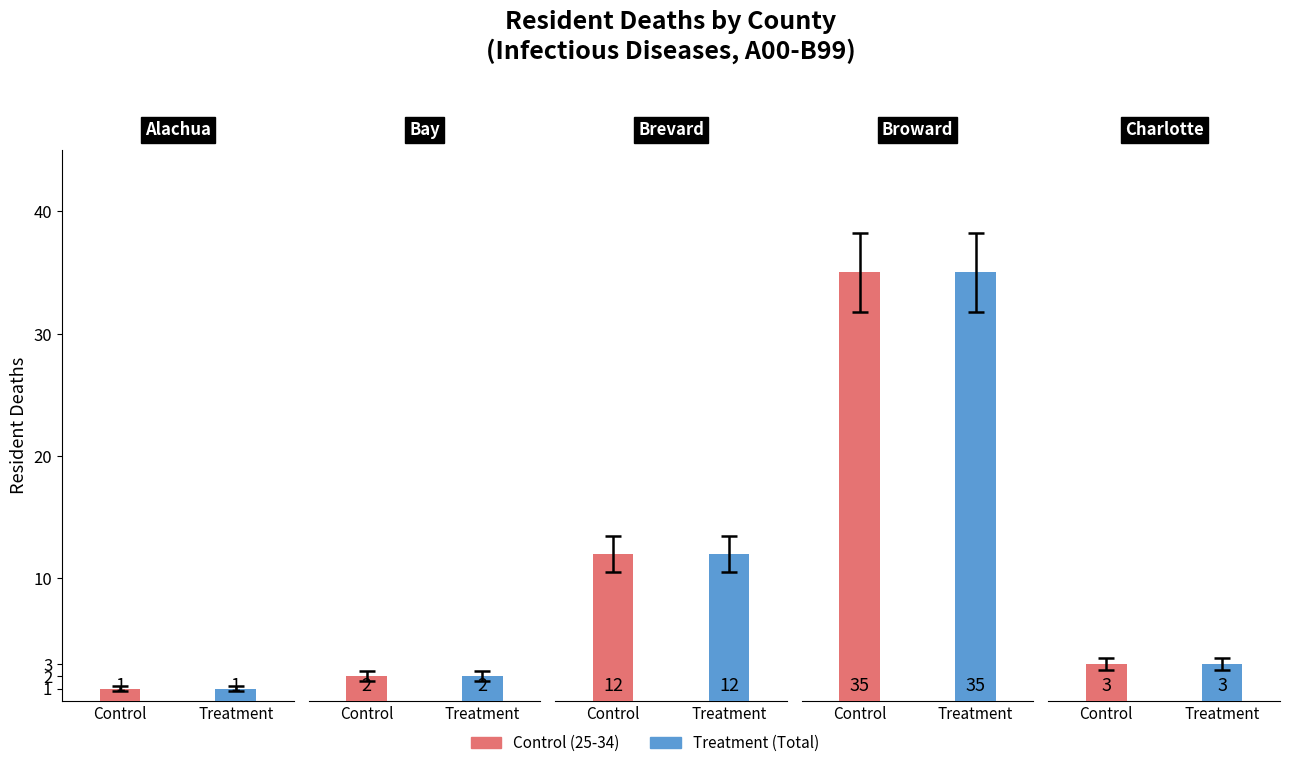

What is the maximum value shown in the chart?

35